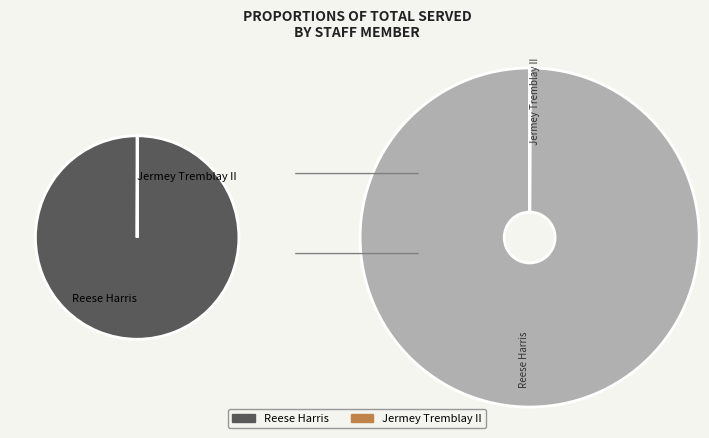

Do Reese Harris and Jermey Tremblay II together represent more than half of the pie?

Yes